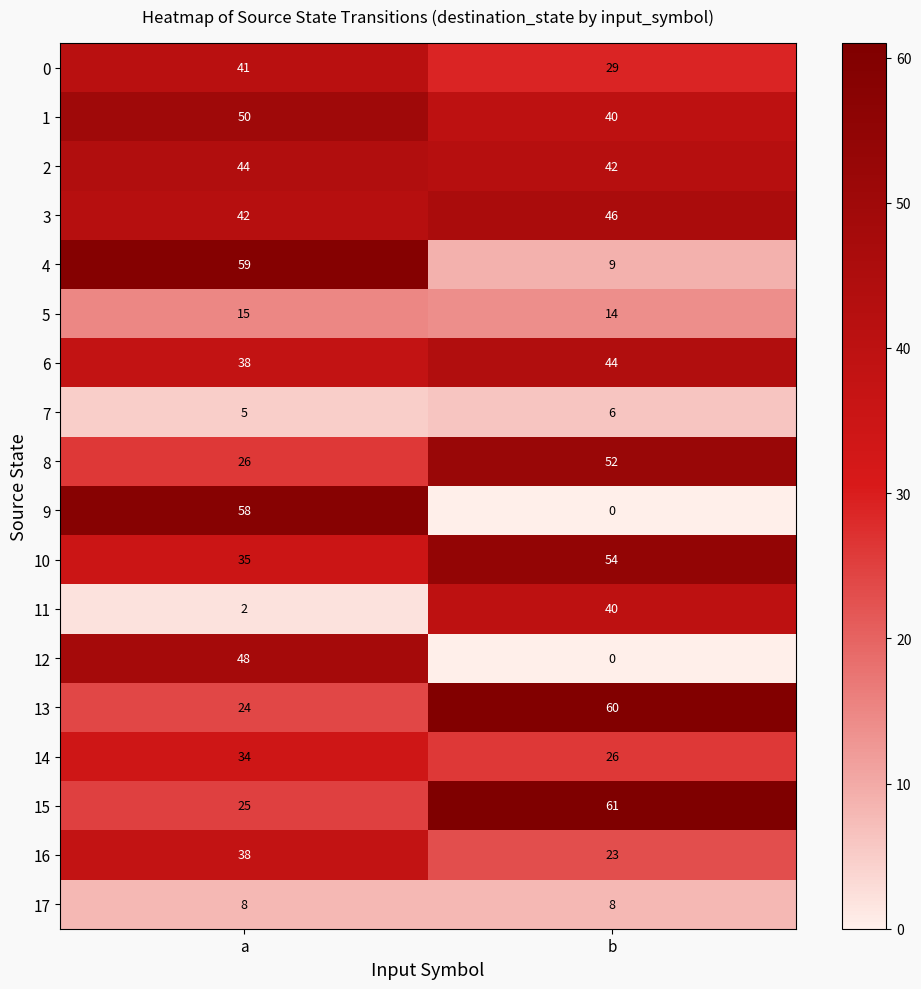

What is the lowest value of the 10 series?

35